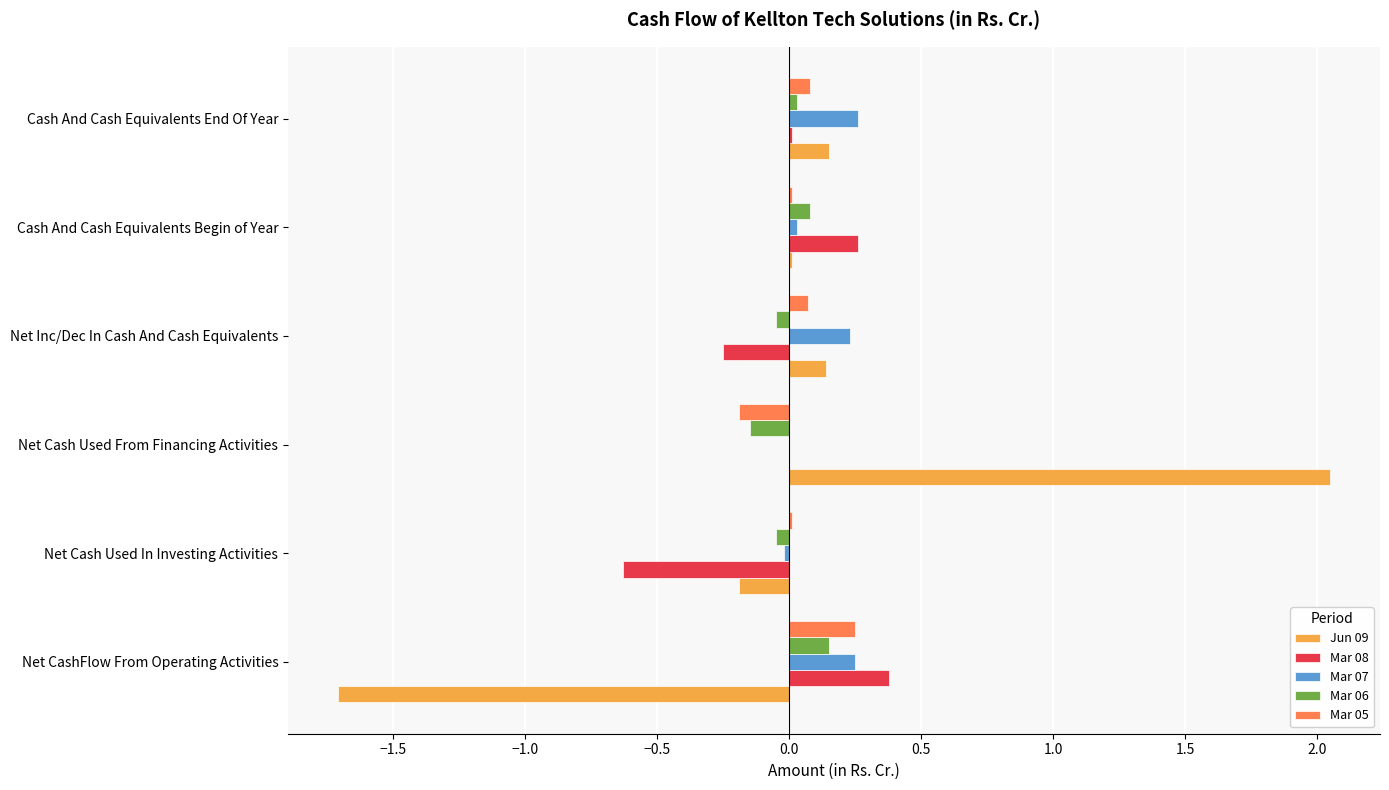

Between Net CashFlow From Operating Activities and Net Cash Used From Financing Activities, which series saw the biggest shift?

Jun 09